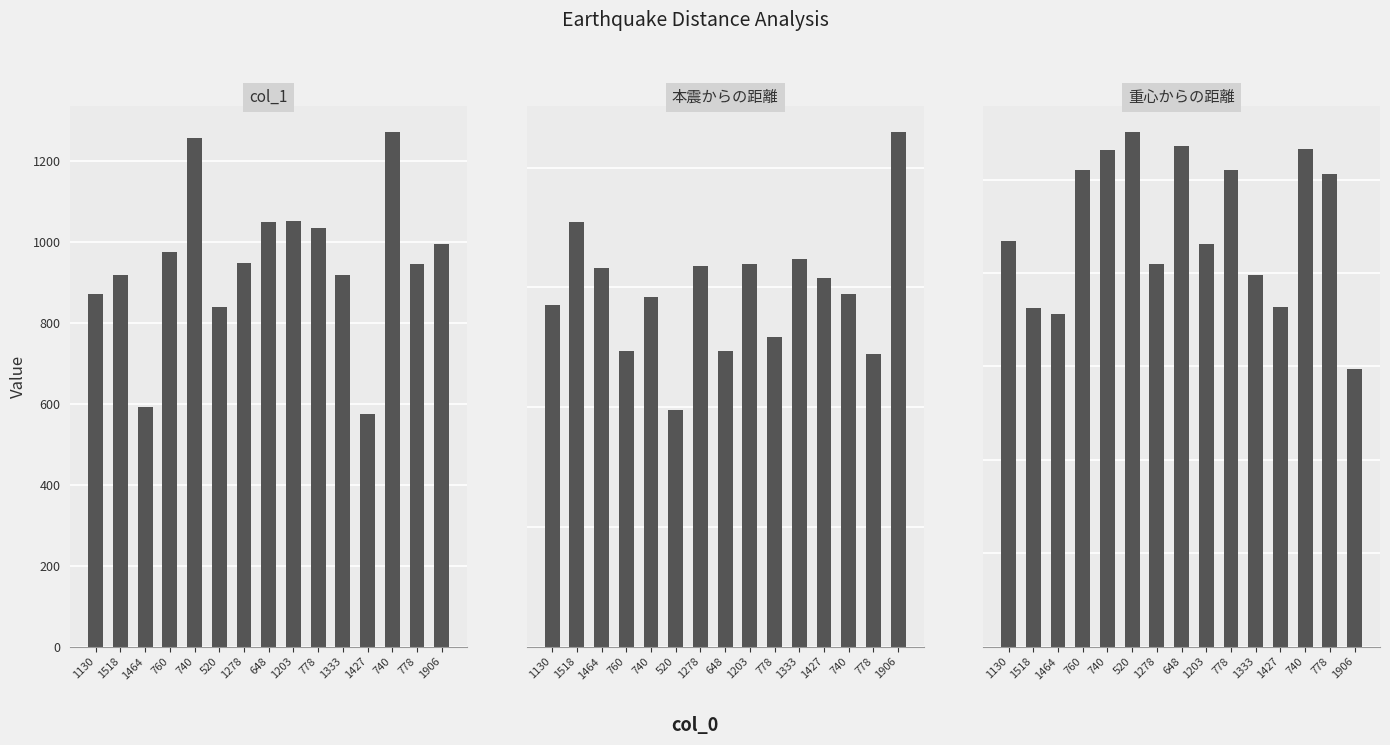

What are all the series names shown in the legend?

col_1, 本震からの距離, 重心からの距離